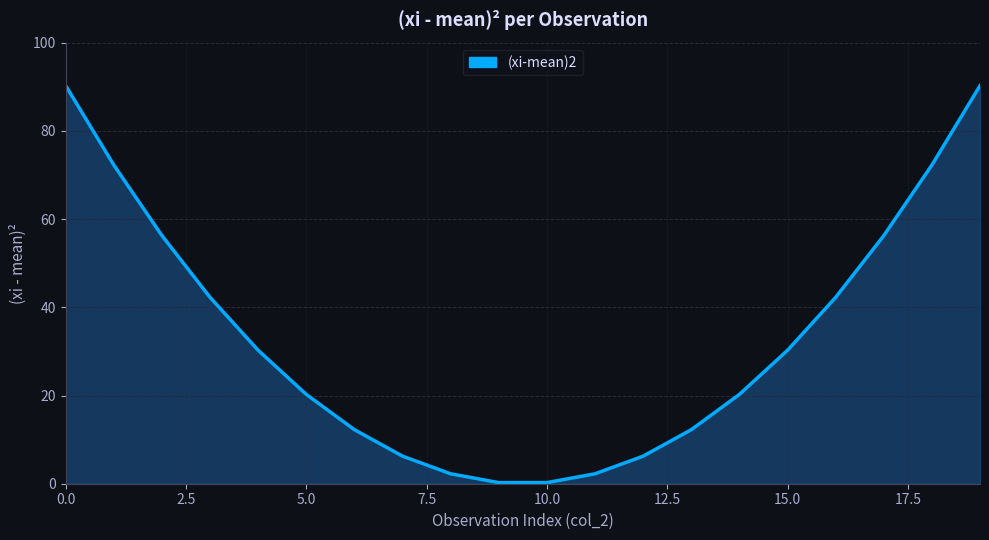

Count the number of data series in this chart.

1